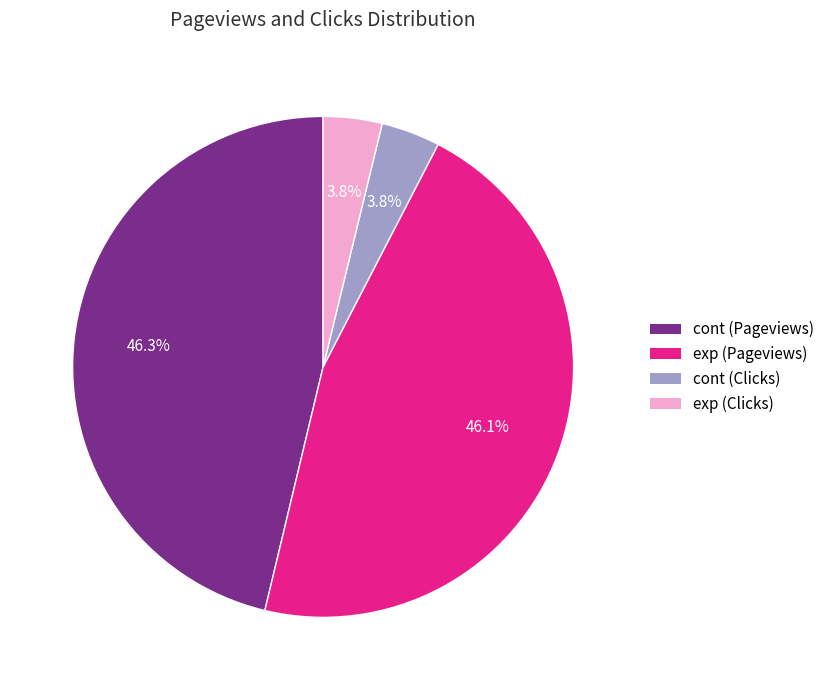

What percentage do cont (Clicks) and exp (Pageviews) together represent?

49.9%